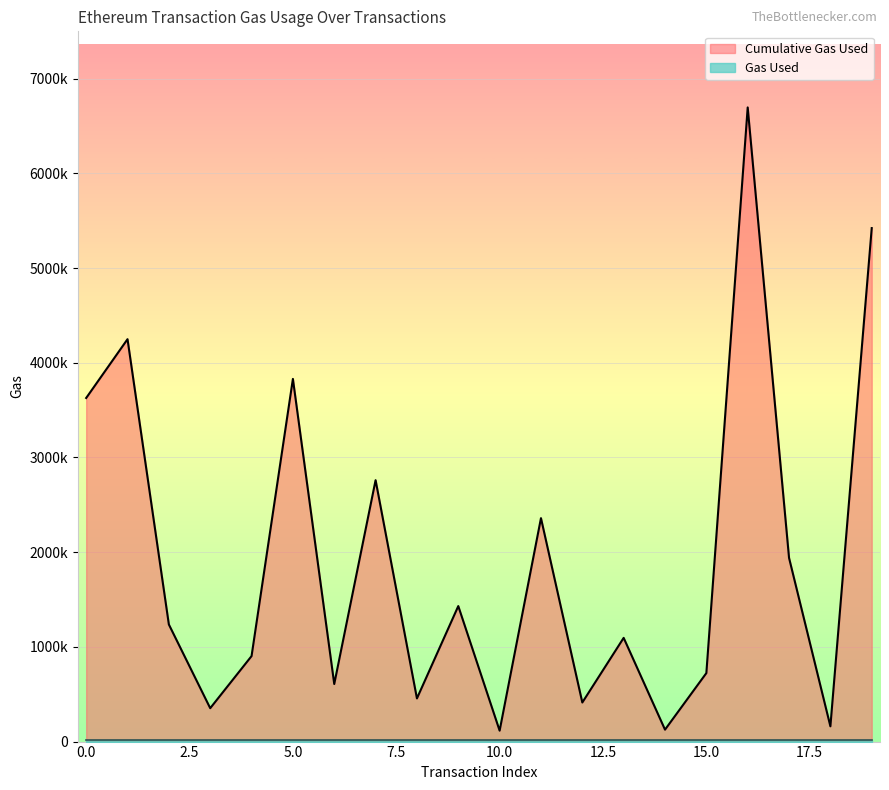

What is the difference between the maximum and minimum values?

6580347